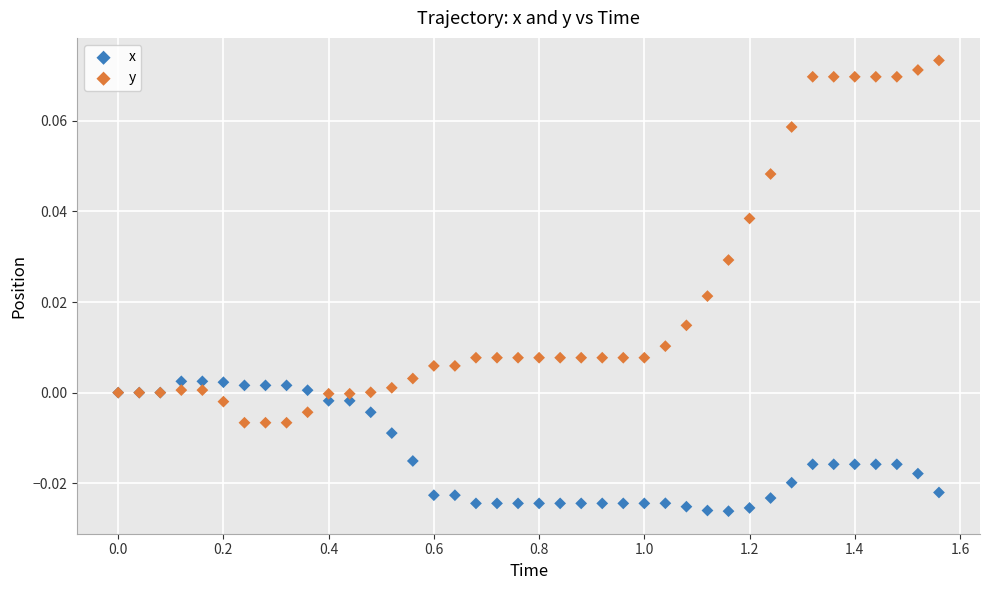

Which series has the widest spread of Y values?

y